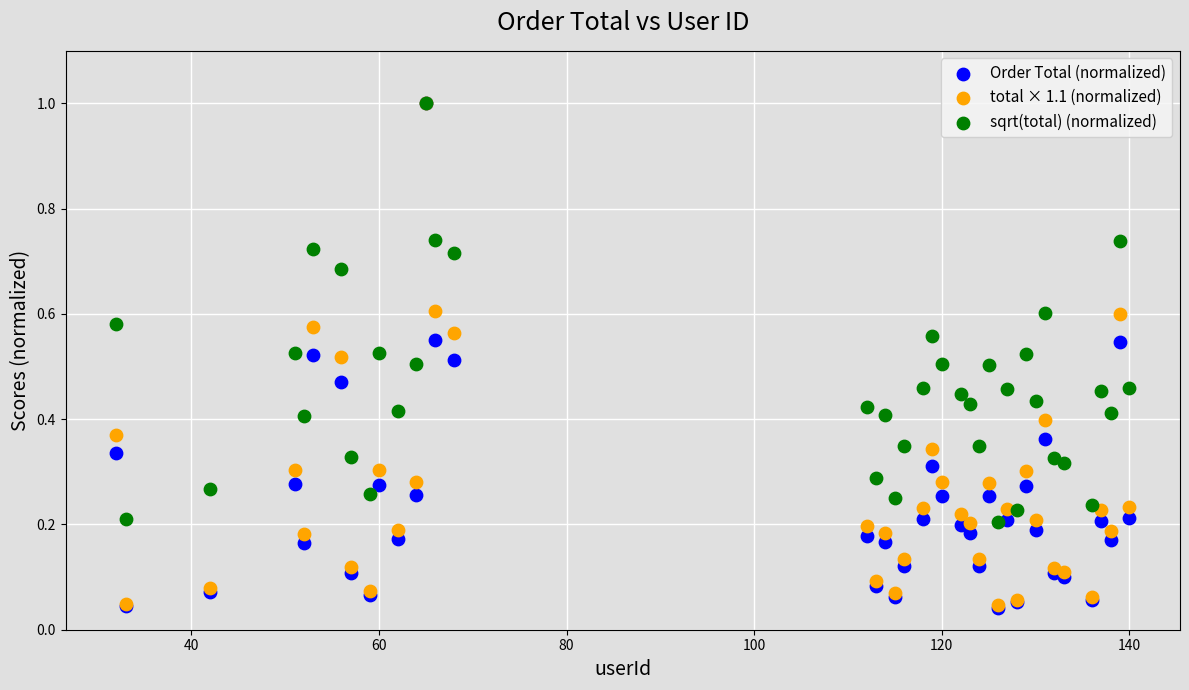

What are all the series names shown in the legend?

Order Total (normalized), total × 1.1 (normalized), sqrt(total) (normalized)